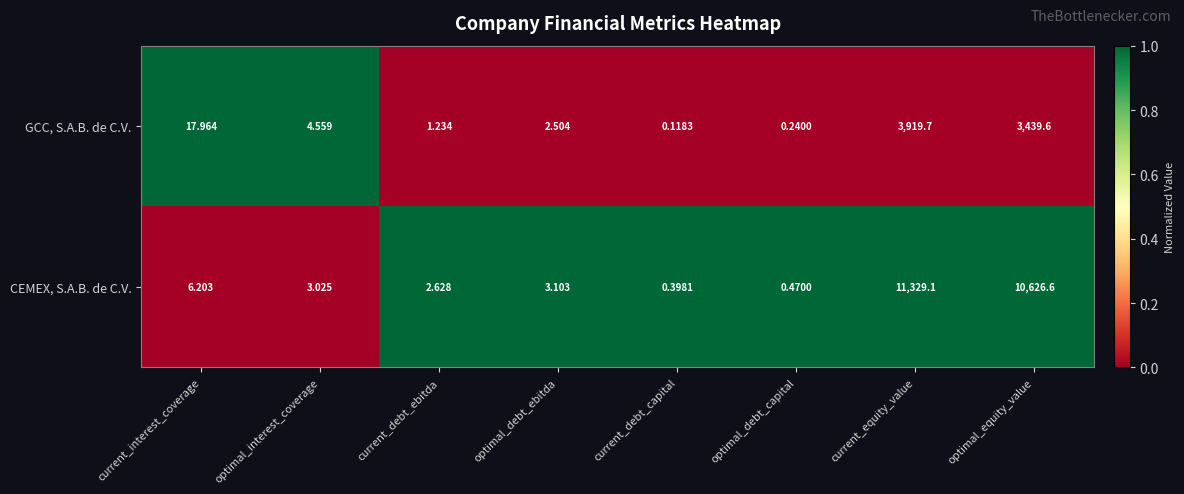

At which label is CEMEX, S.A.B. de C.V. closest to 5664?

optimal_equity_value